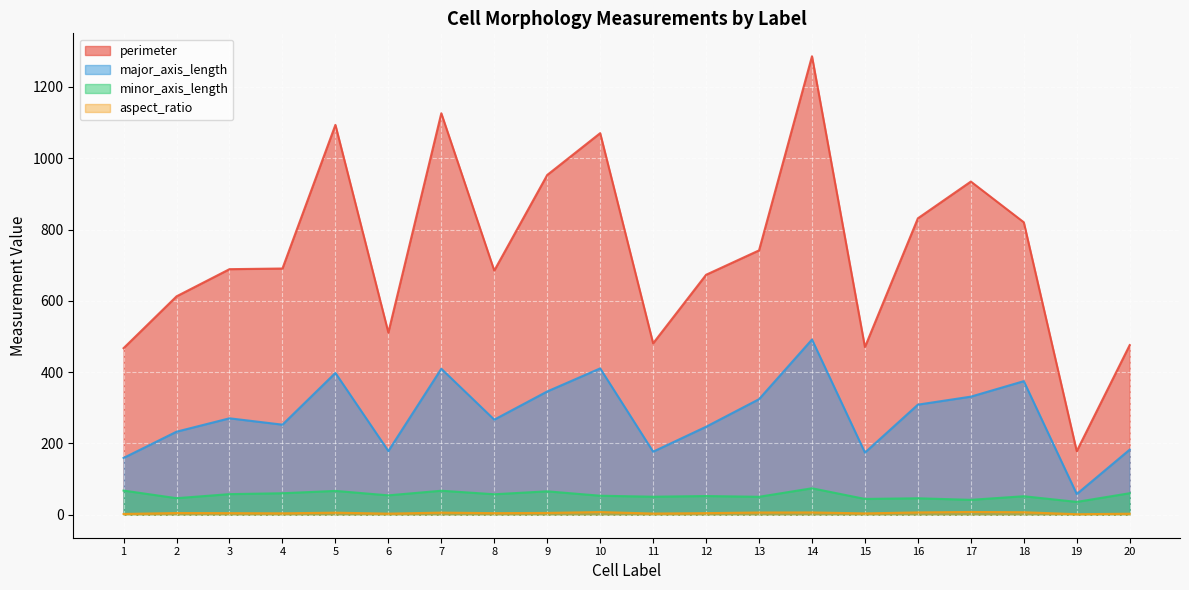

Which category has the highest value across all series?

14